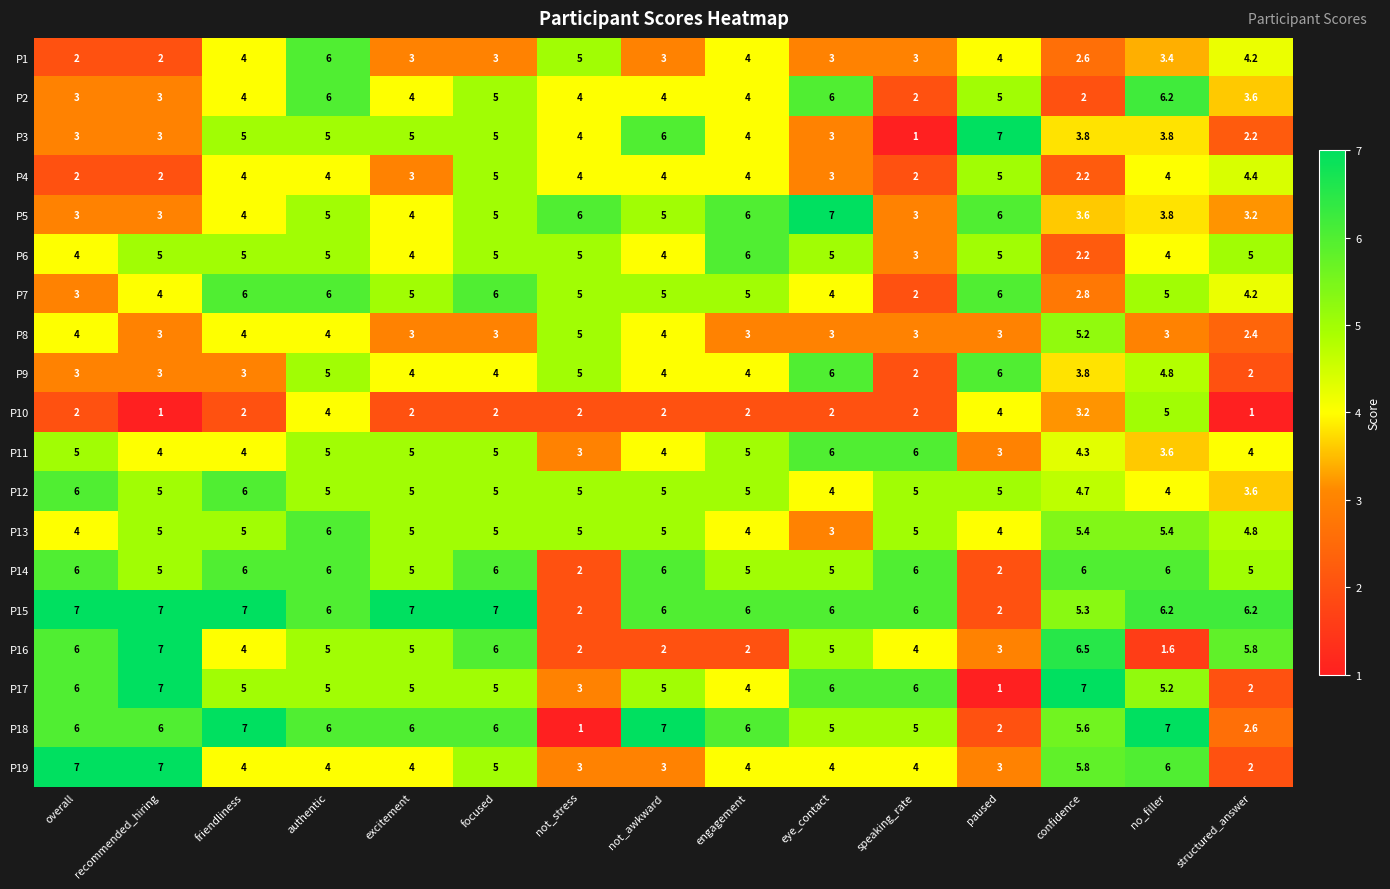

Between engagement and structured_answer, which series saw the biggest shift?

P16